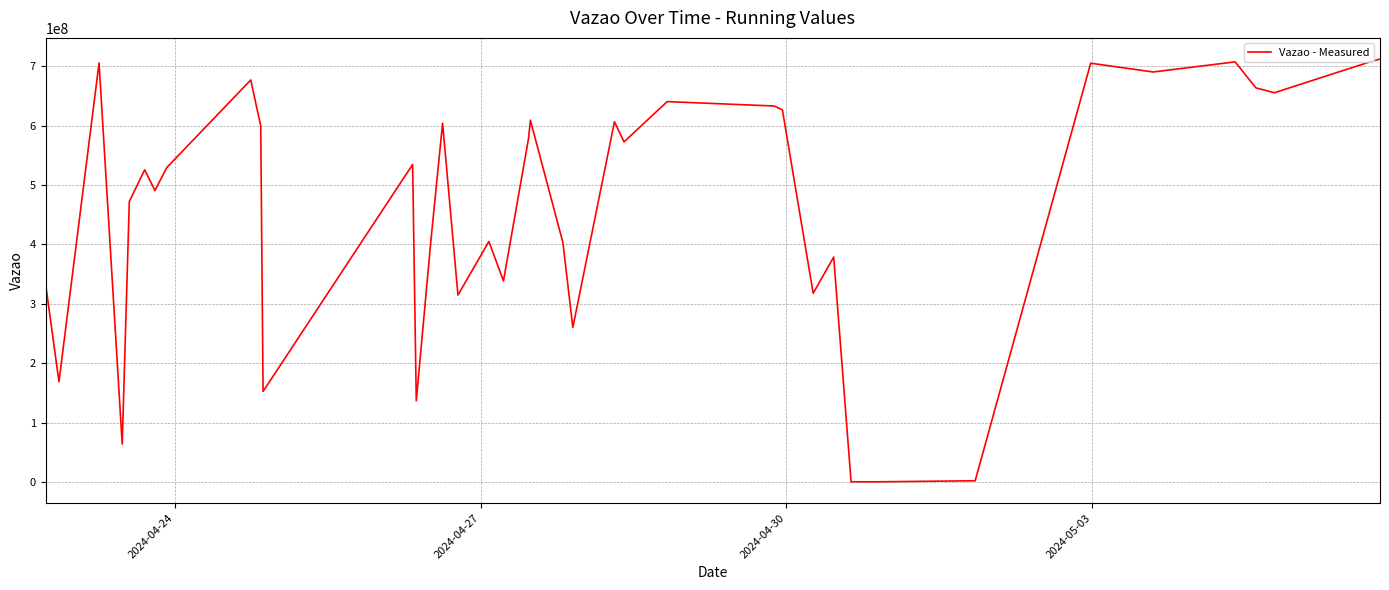

What is the difference between the maximum and minimum values?

711303453